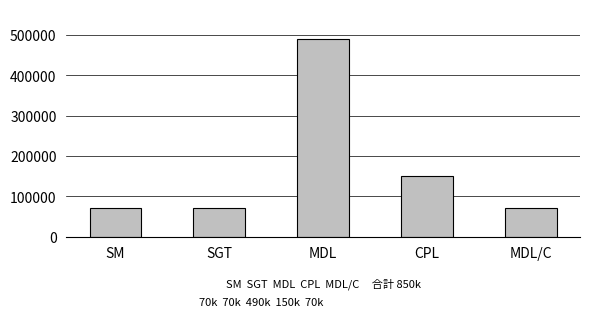

Reading left to right, extract all data points from this chart.

70000	70000	490000	150000	70000